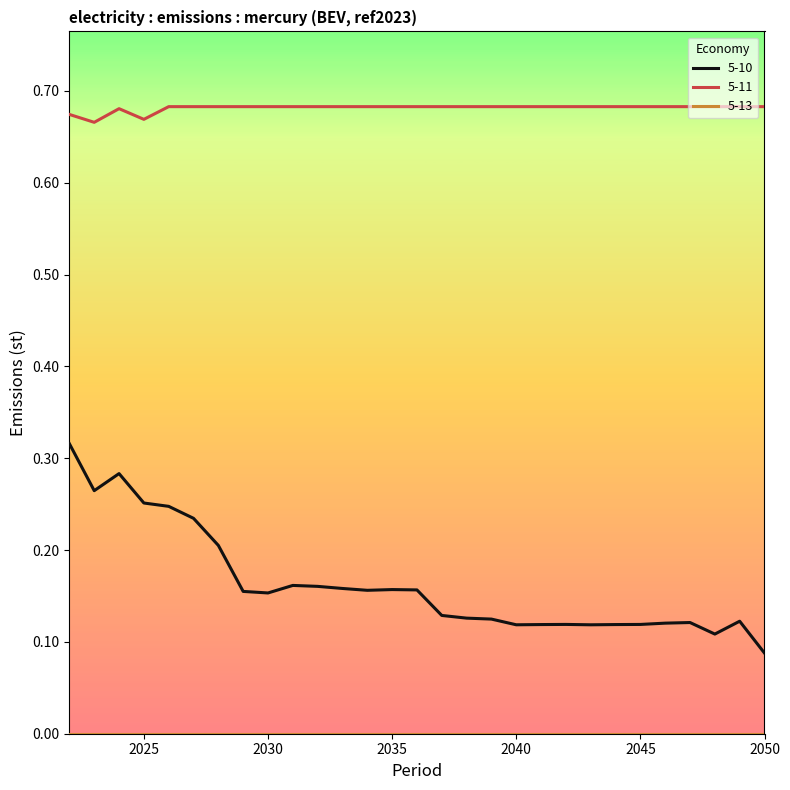

Which series has the widest spread of values?

5-10